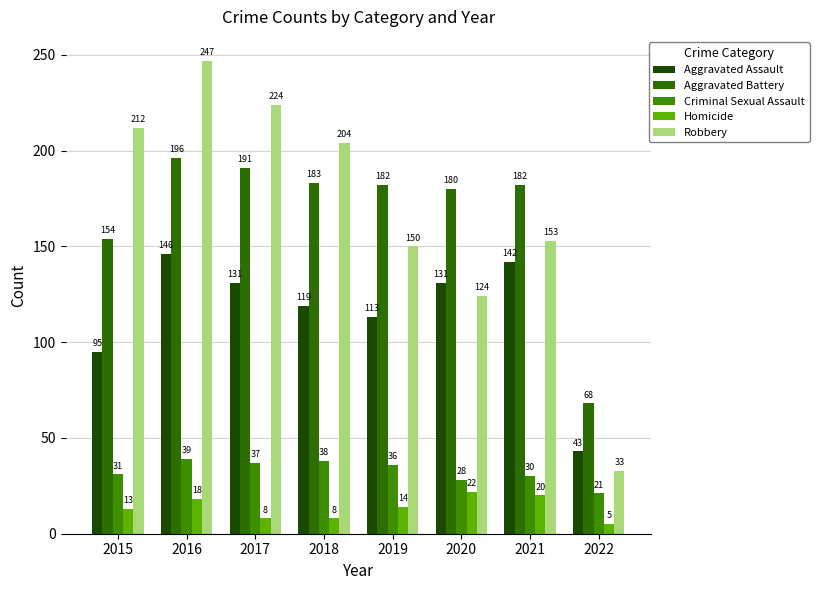

What is the total value across all series at 2019?

495